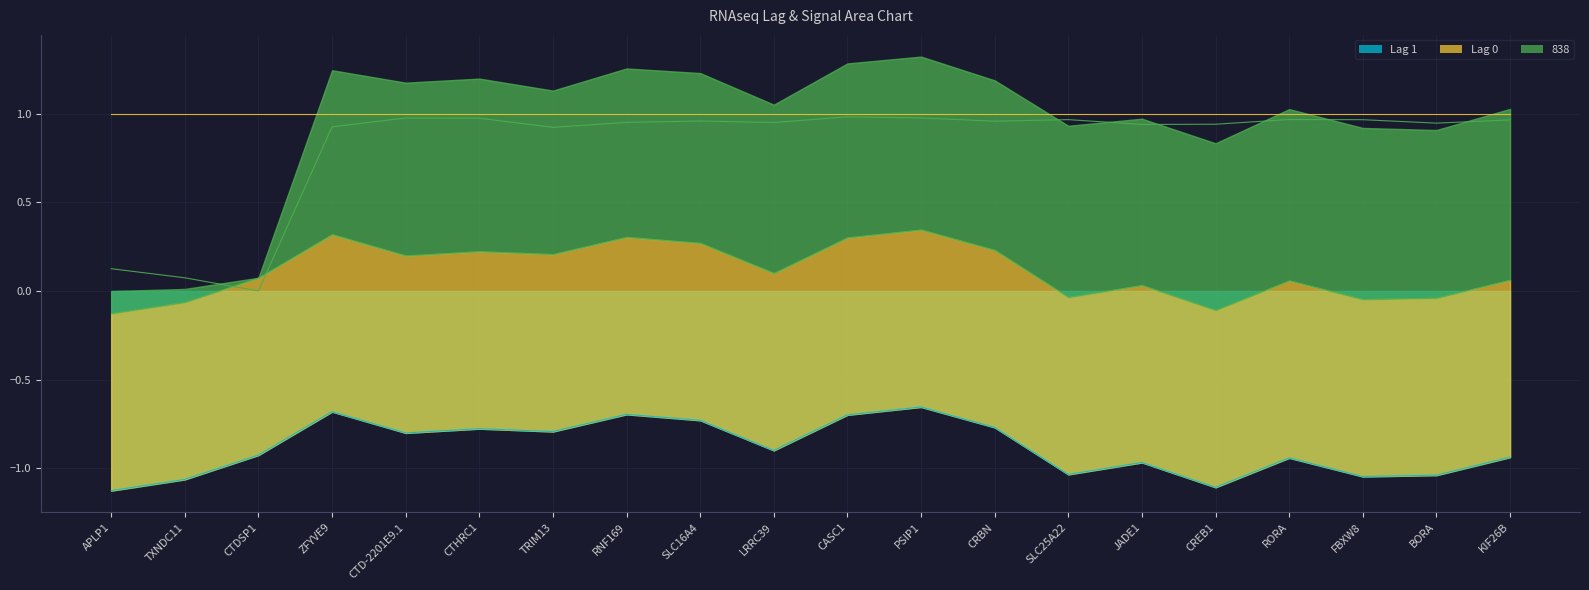

What is the value of the 838 point at the 14th from the left?

1.0